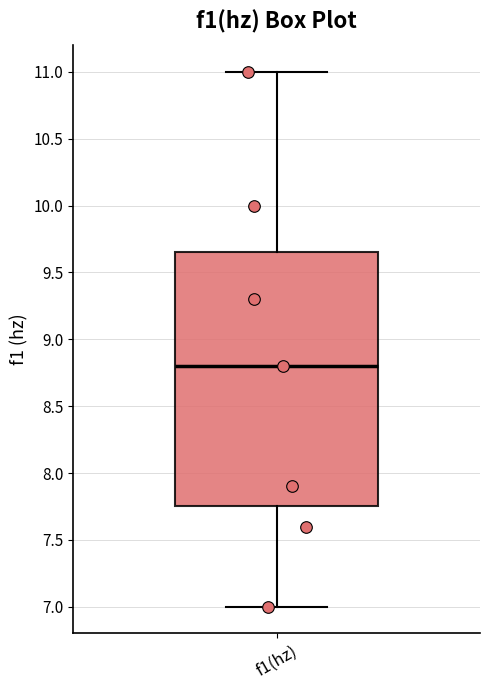

Transcribe this box plot: give where the median line is, the range the box spans, and where the two whiskers end, as read against the y-axis. The values are not printed on the chart, so give them approximately, as read against the axis.

median 8.80, box 7.75 to 9.65, whiskers 7.00 to 11.00